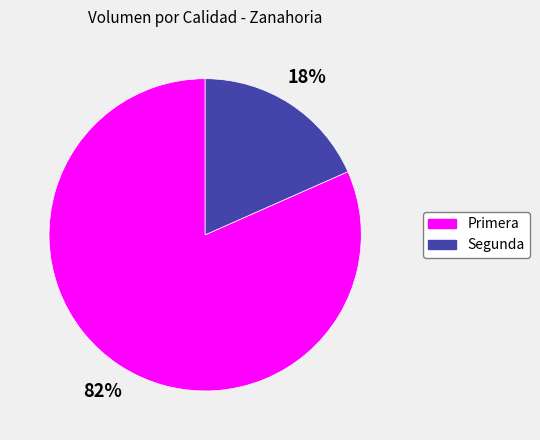

Between Segunda and Primera, which is larger?

Primera